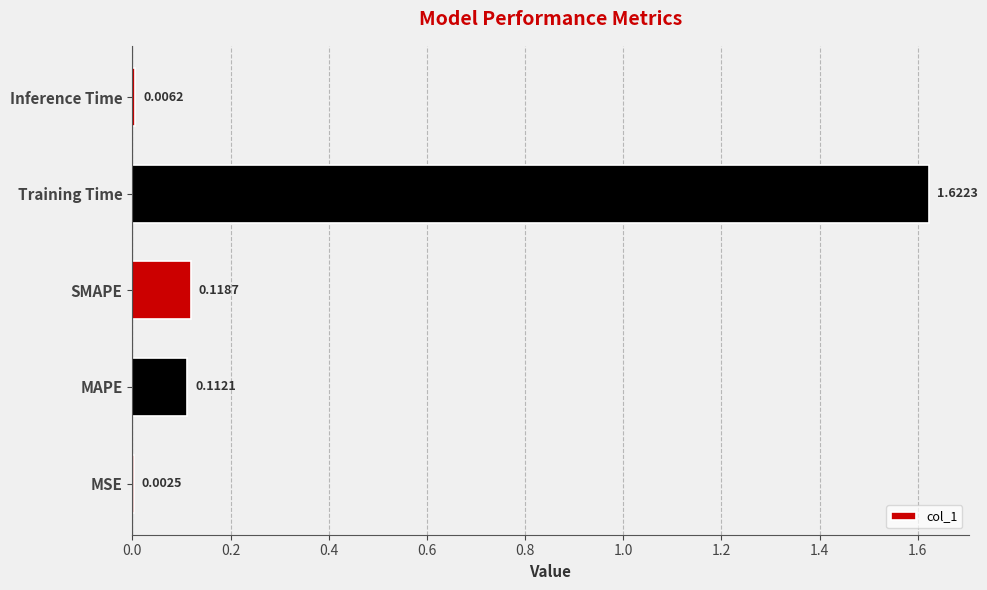

Which has a higher value, Inference Time or Training Time?

Training Time